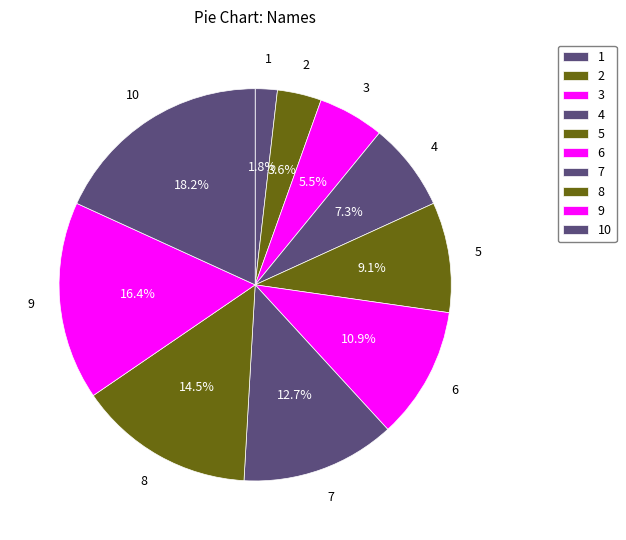

To the nearest percent, what is the difference between the largest and smallest slice percentages?

16%